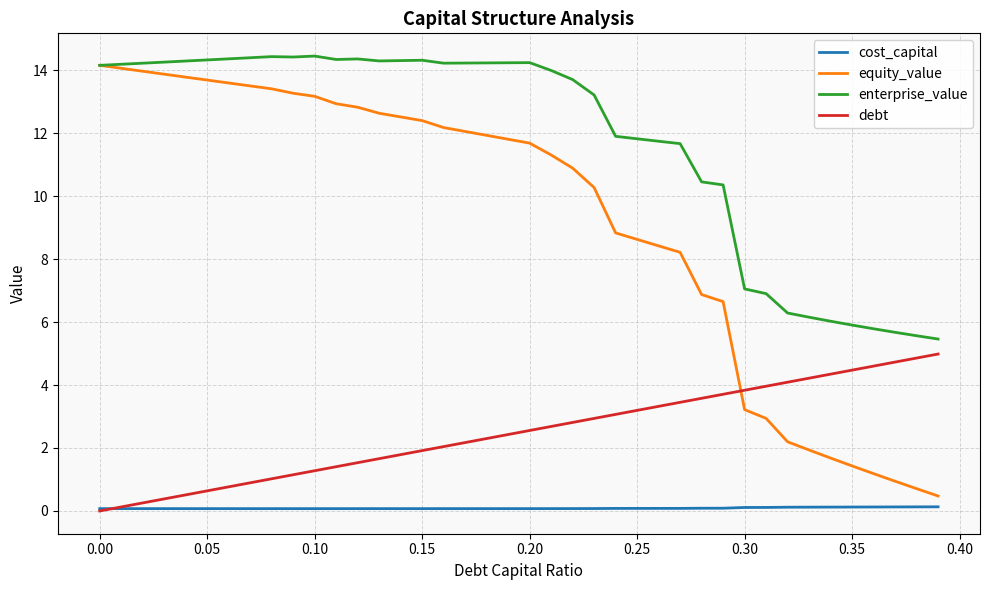

Rank the series by their maximum value, from lowest to highest.

cost_capital, debt, equity_value, enterprise_value